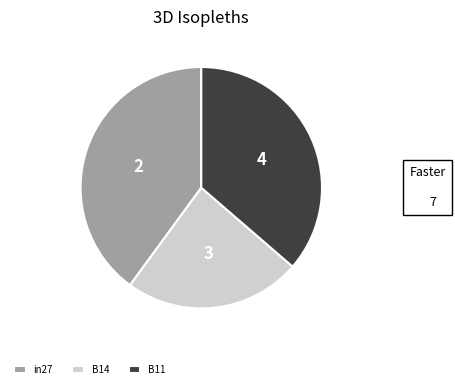

The B11 slice represents 36% of the pie. True or false?

True